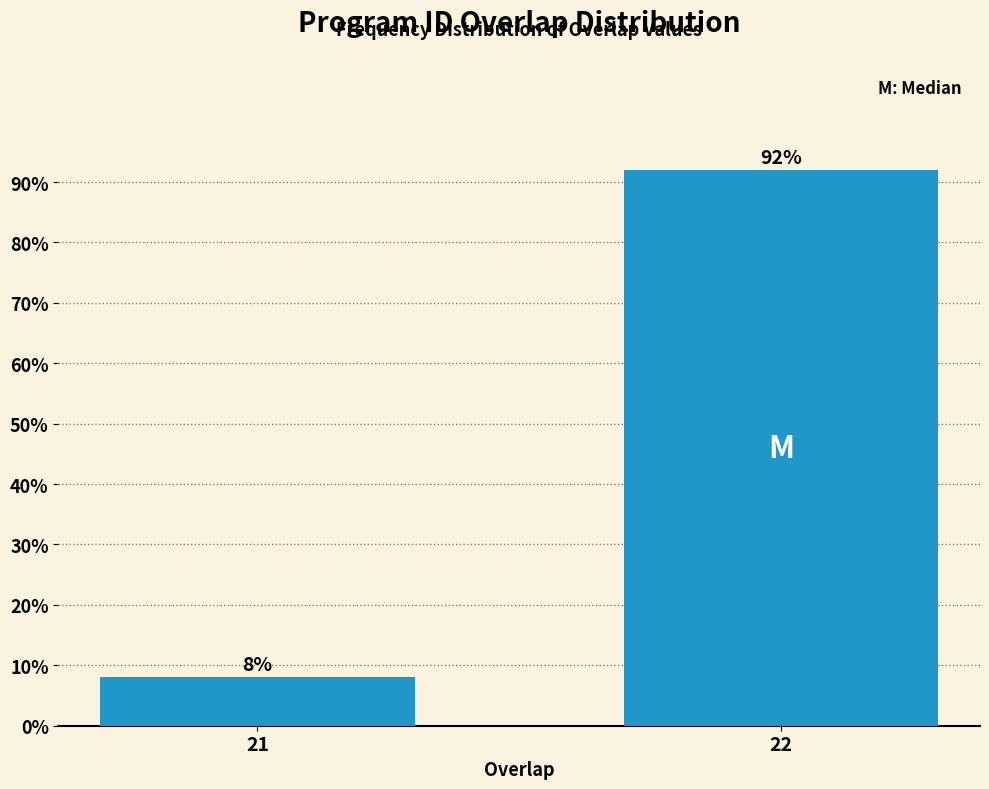

Reading right to left, what are all the values shown in this chart?

22=92	21=8